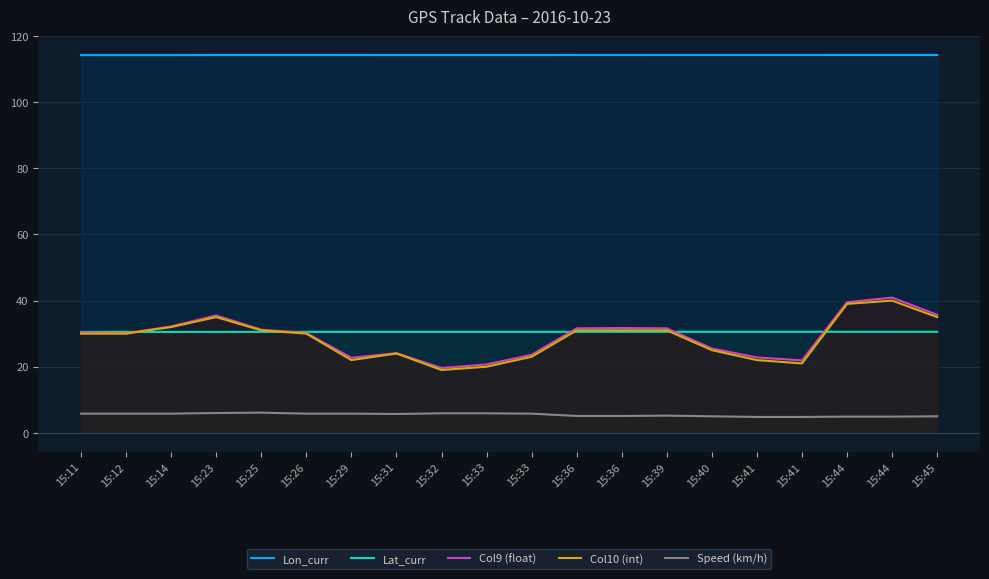

Which category has the lowest value in the Lon_curr series?

15:11